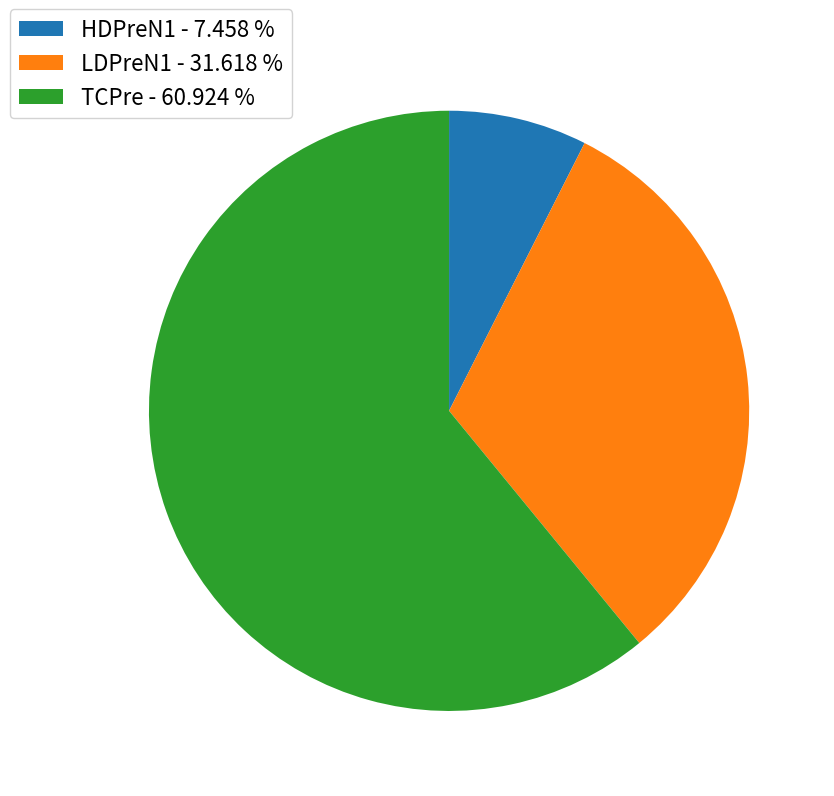

What is the largest slice in the pie chart?

TCPre